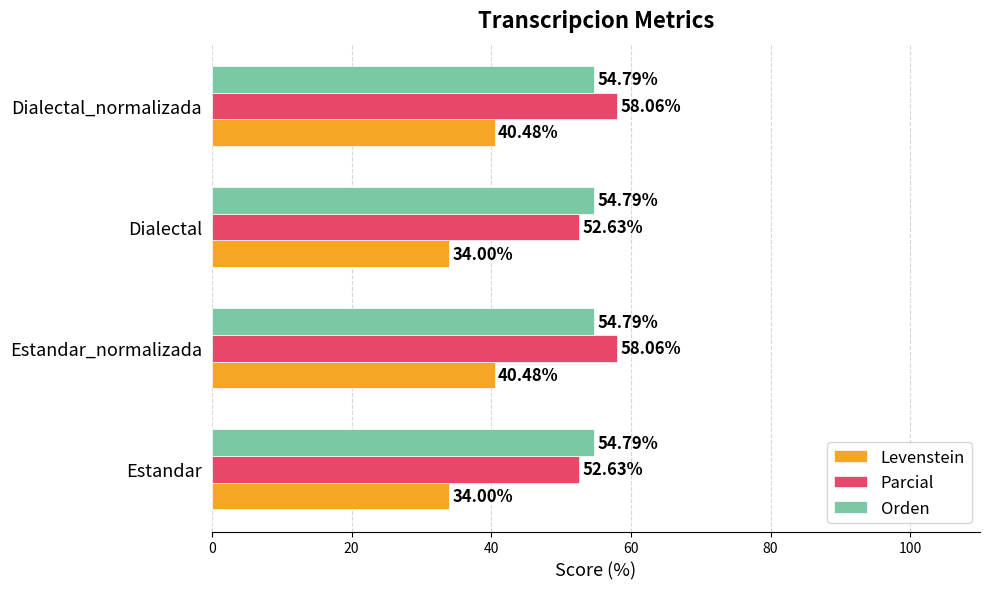

Rank the series at Dialectal_normalizada from highest to lowest value.

Parcial, Orden, Levenstein